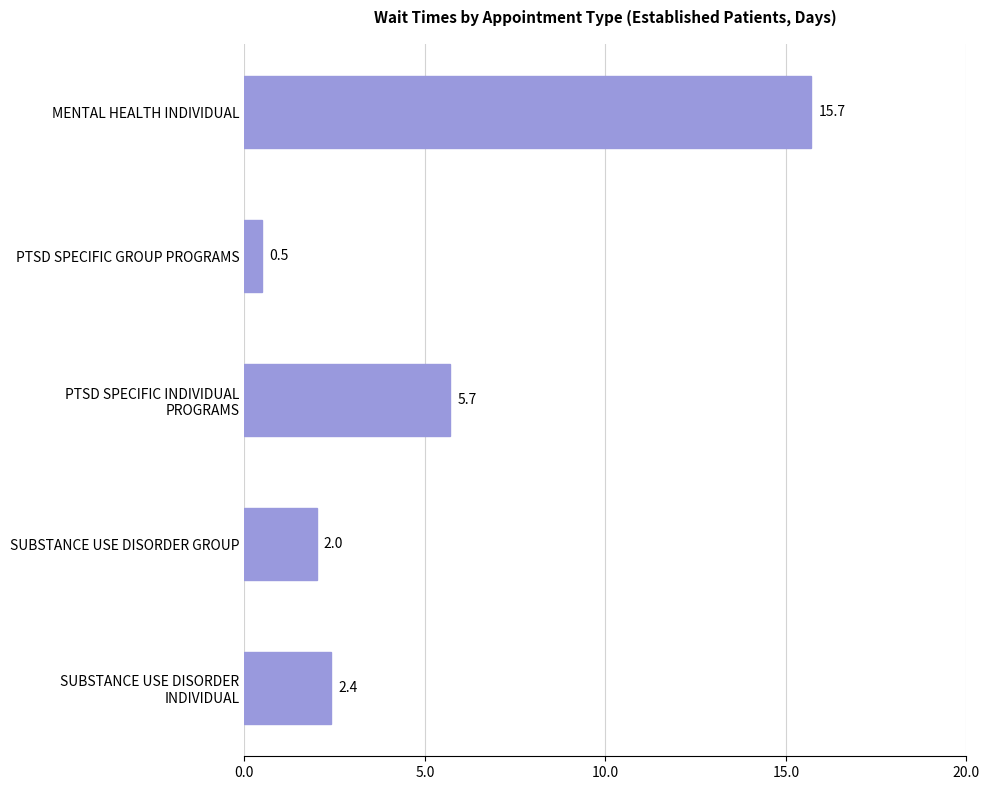

What is the difference between the maximum and second lowest values?

13.7